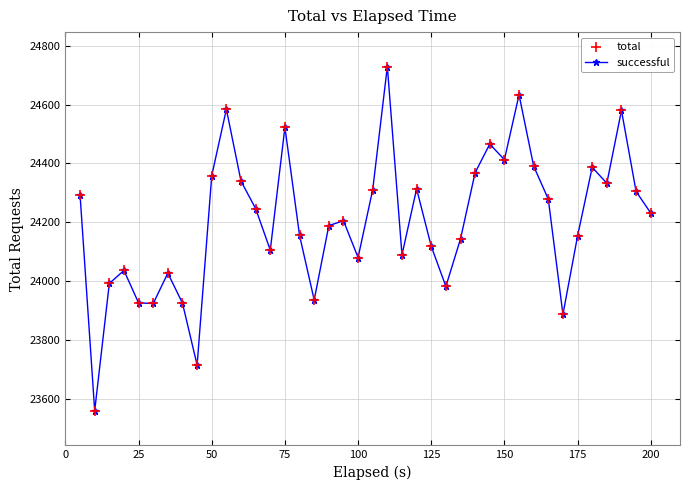

What is the smallest value displayed?

23561